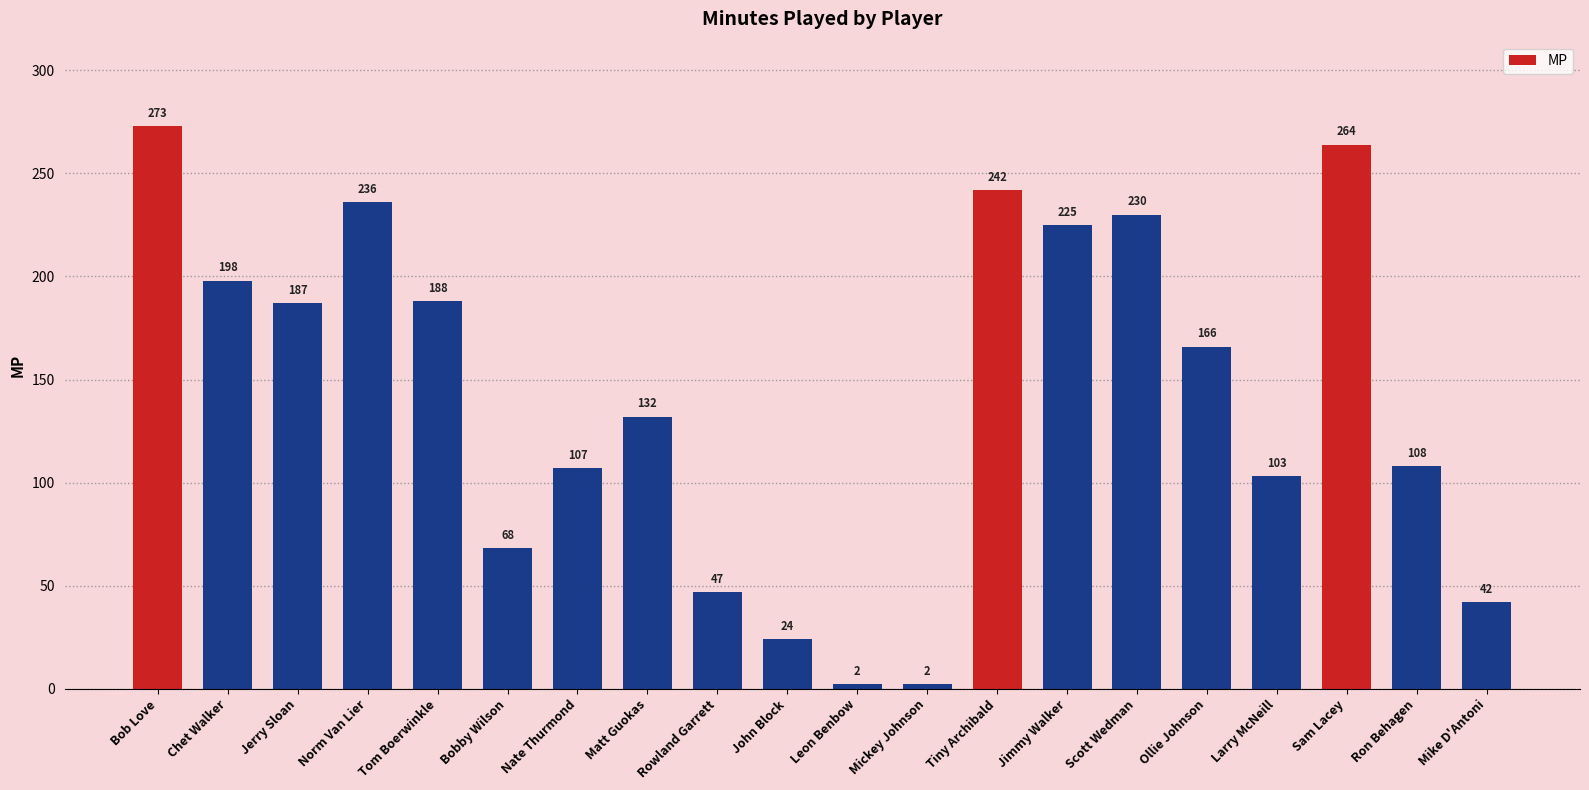

Are the bars horizontal?

No